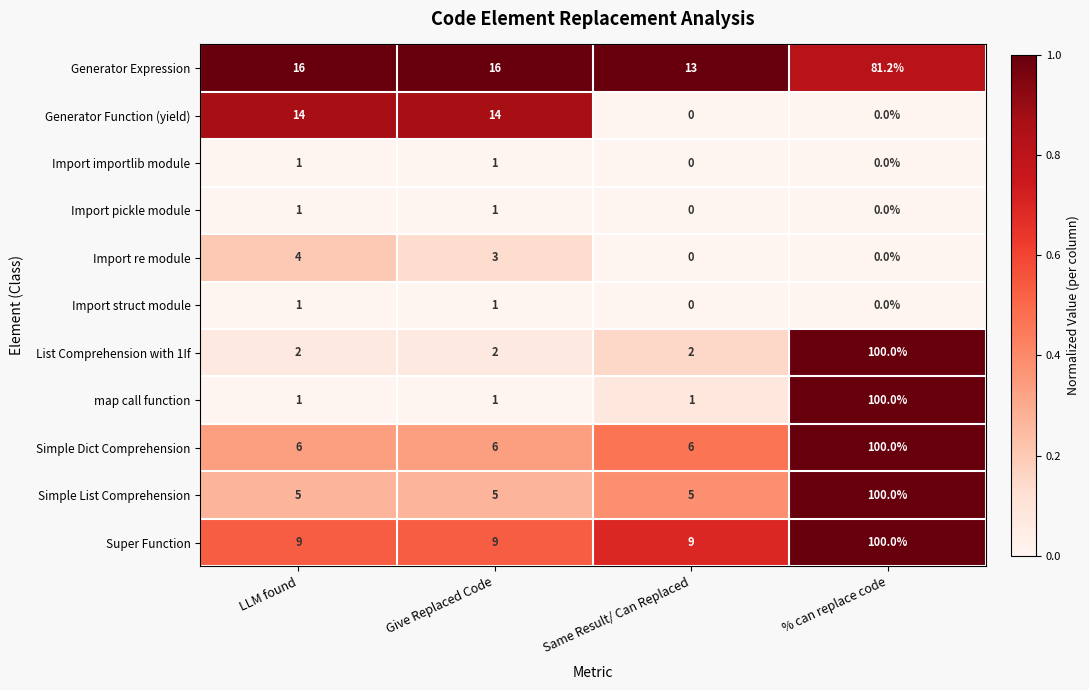

What is the maximum value for Import pickle module?

1.0